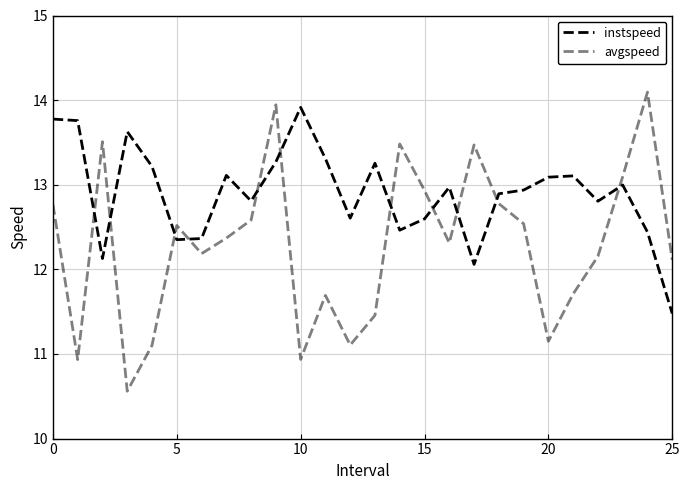

Does the chart have visible grid lines?

Yes